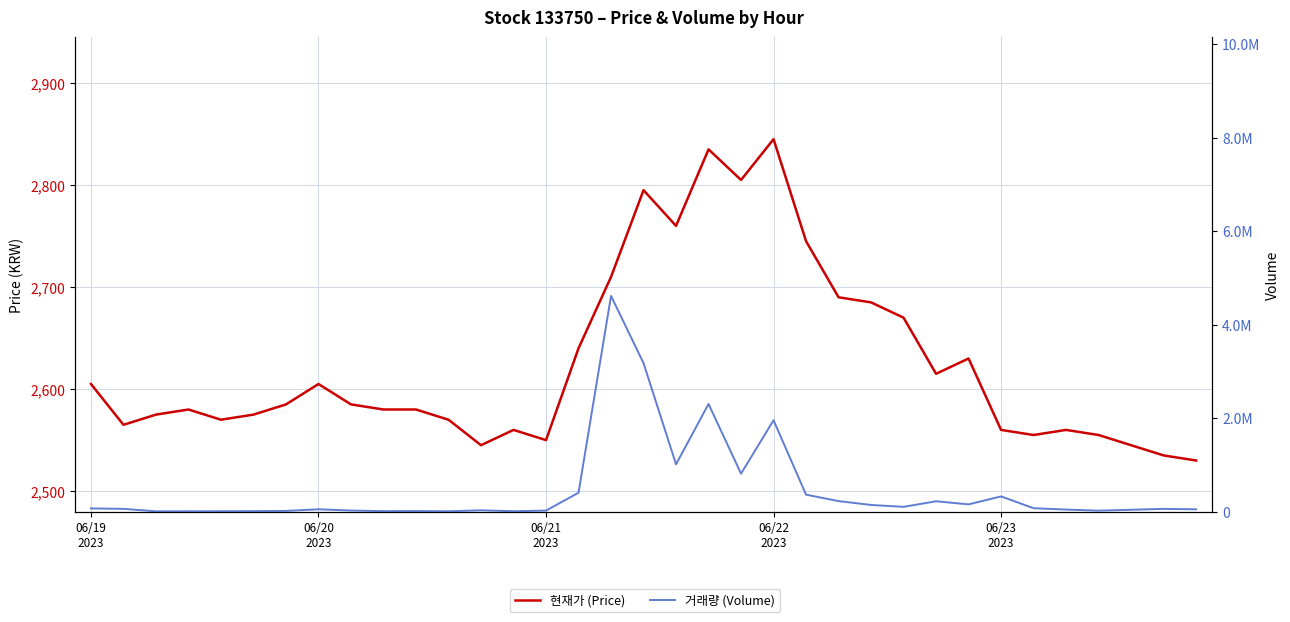

What is the highest value of the 현재가 (Price) series?

2845